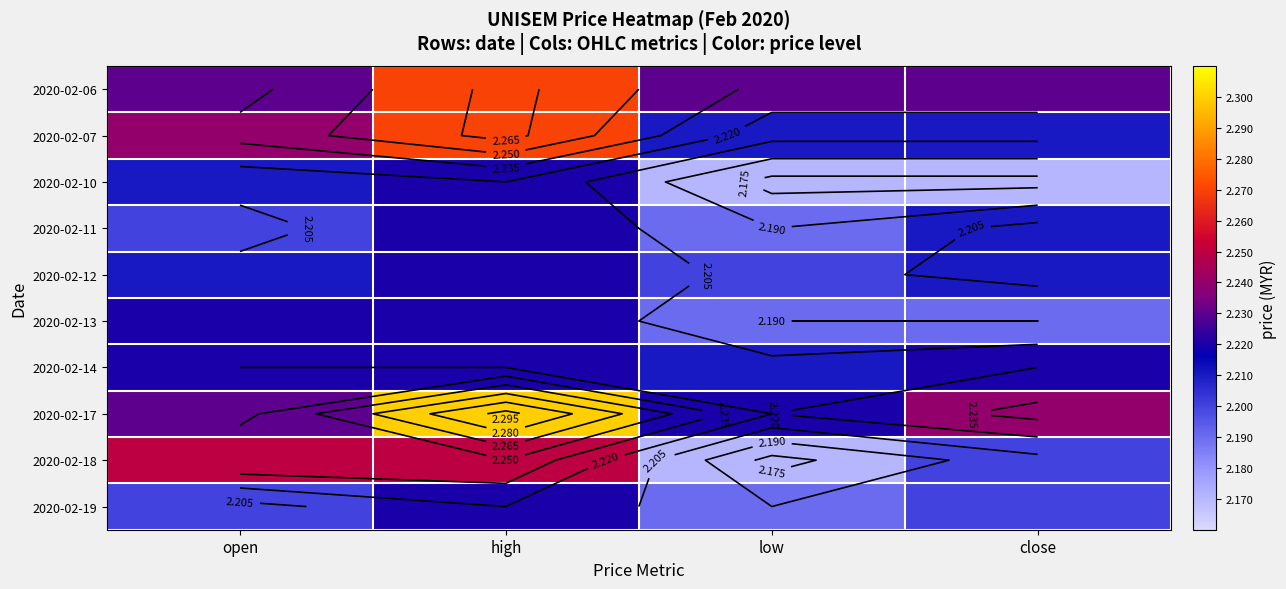

At which category does the chart reach its minimum across all series?

low